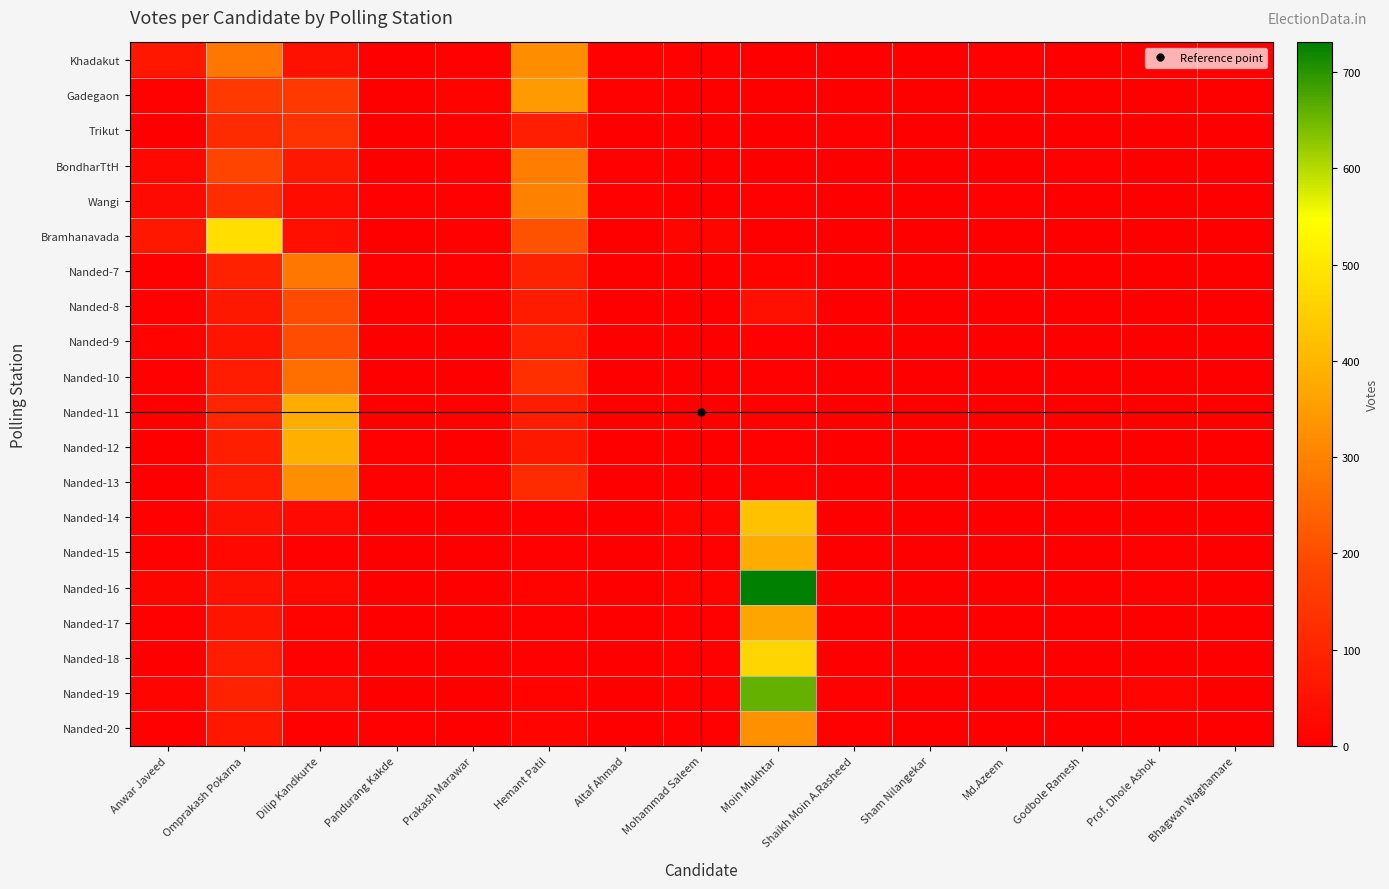

How many data points does each series have?

15